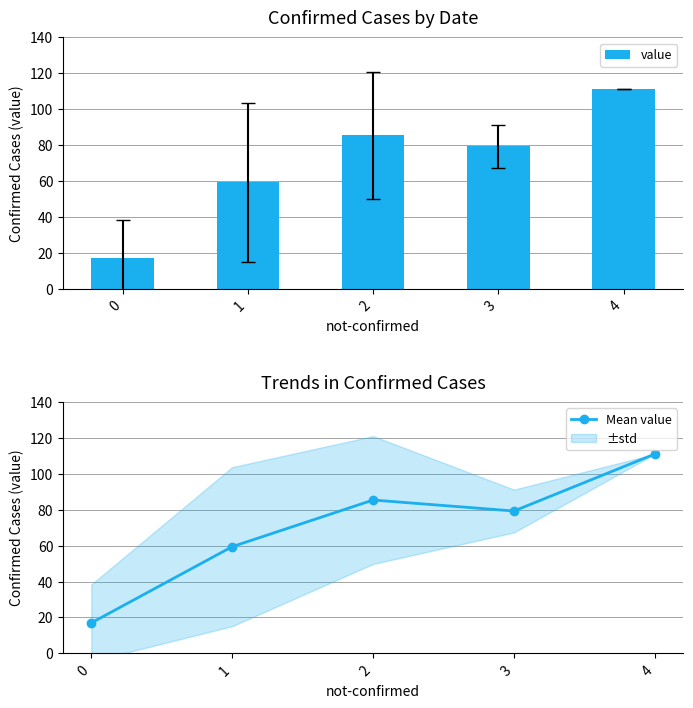

What is the minimum value for value?

16.9